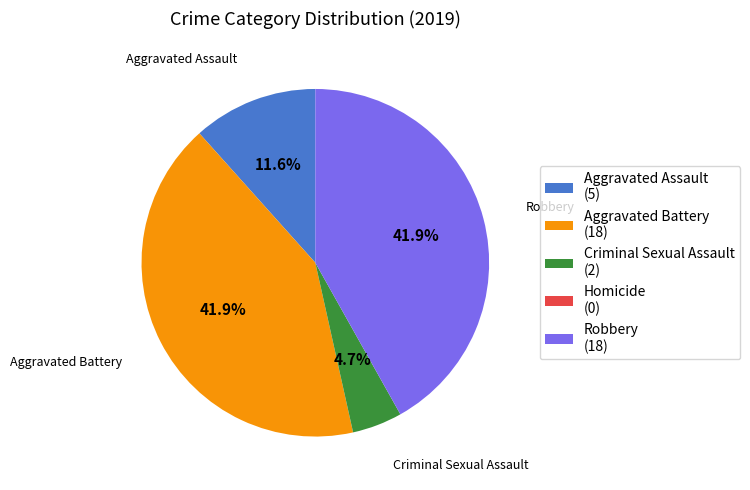

What portion of the pie excludes Aggravated Assault (5)?

88.4%